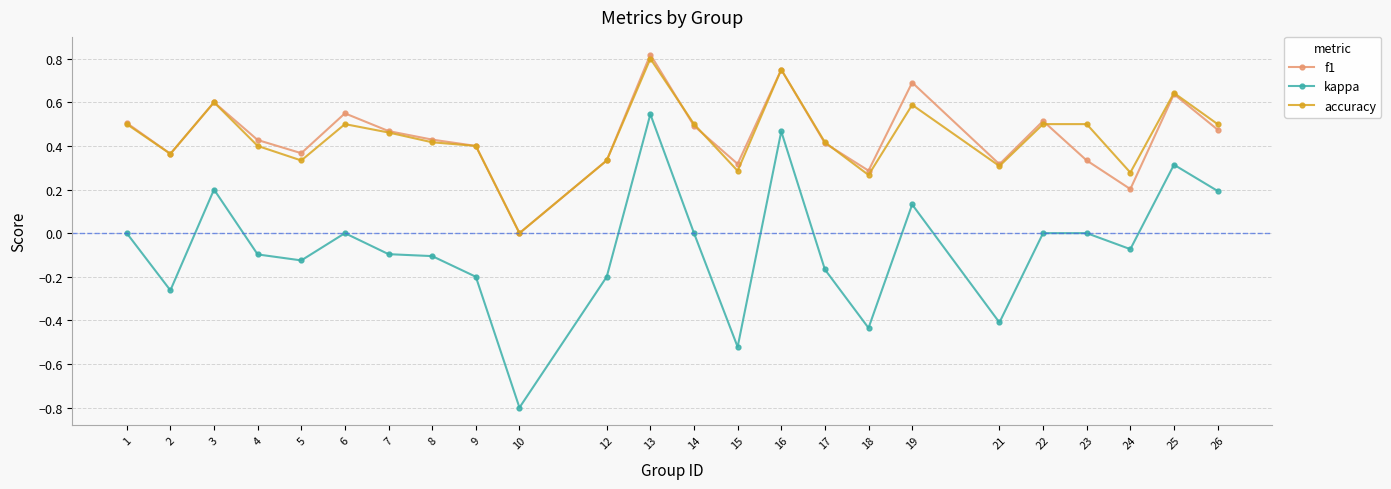

What are all the series names shown in the legend?

f1, kappa, accuracy